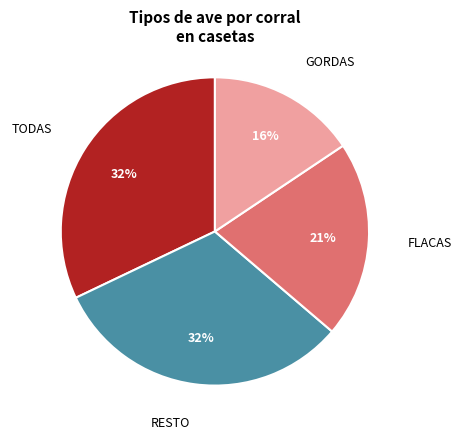

Which category has the smallest portion of the pie?

GORDAS